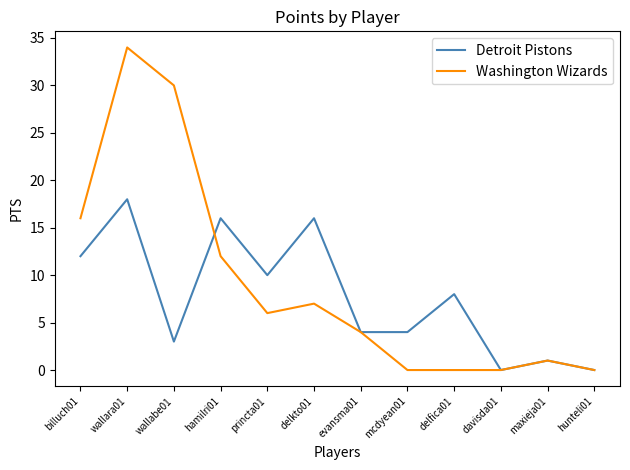

What is the maximum value for Washington Wizards?

34